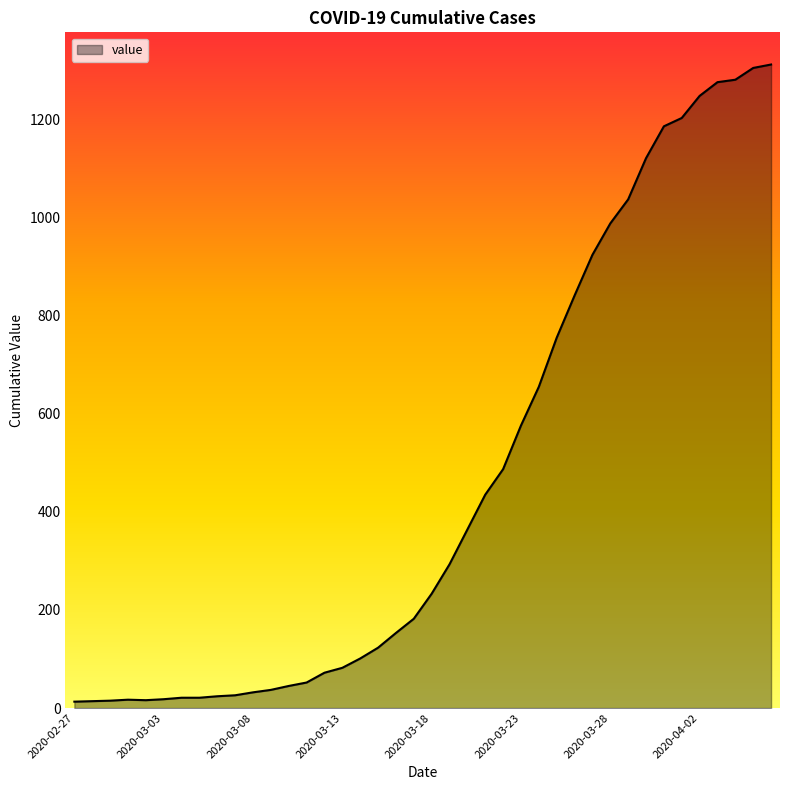

What is the maximum value shown in the chart?

1312